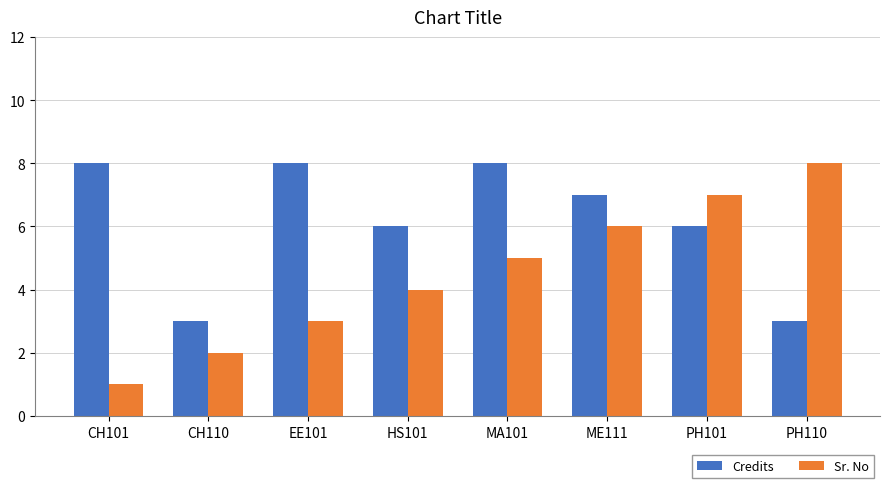

What is the difference between the highest and lowest values at CH110?

1